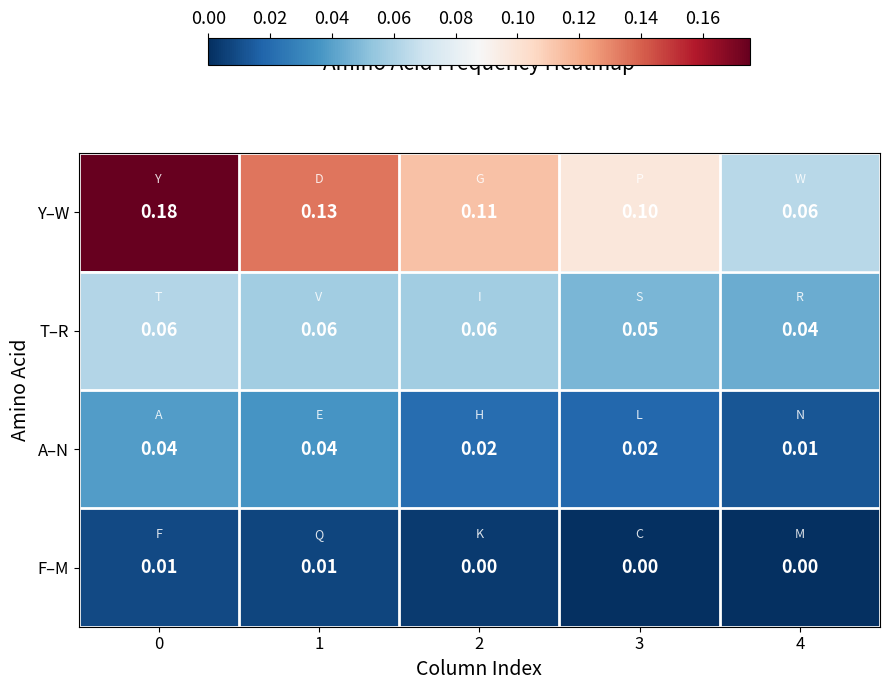

Which series changed the most between 2 and 4?

Y–W